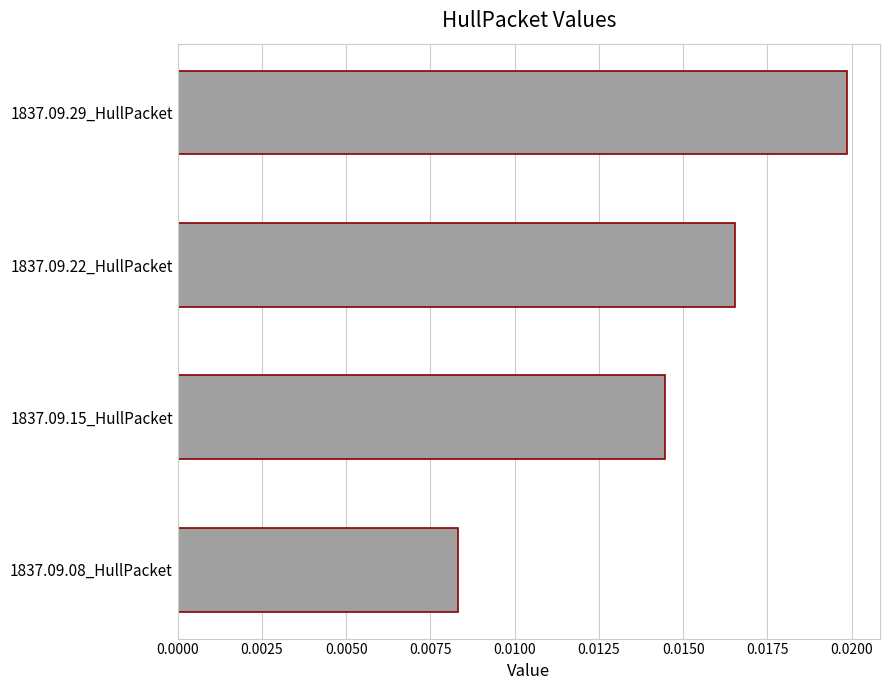

List the labels in order of value, largest first.

1837.09.29_HullPacket, 1837.09.22_HullPacket, 1837.09.15_HullPacket, 1837.09.08_HullPacket